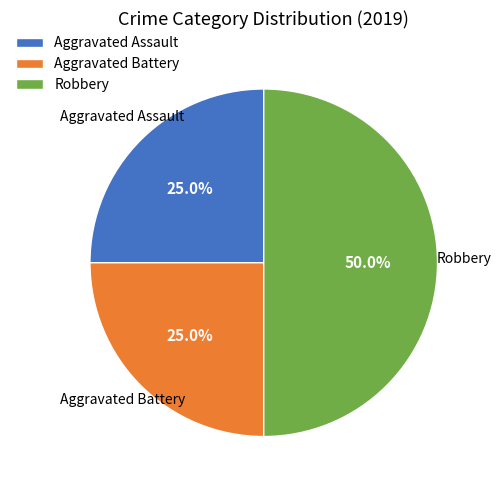

What is the total percentage of Aggravated Assault and Robbery?

75.0%